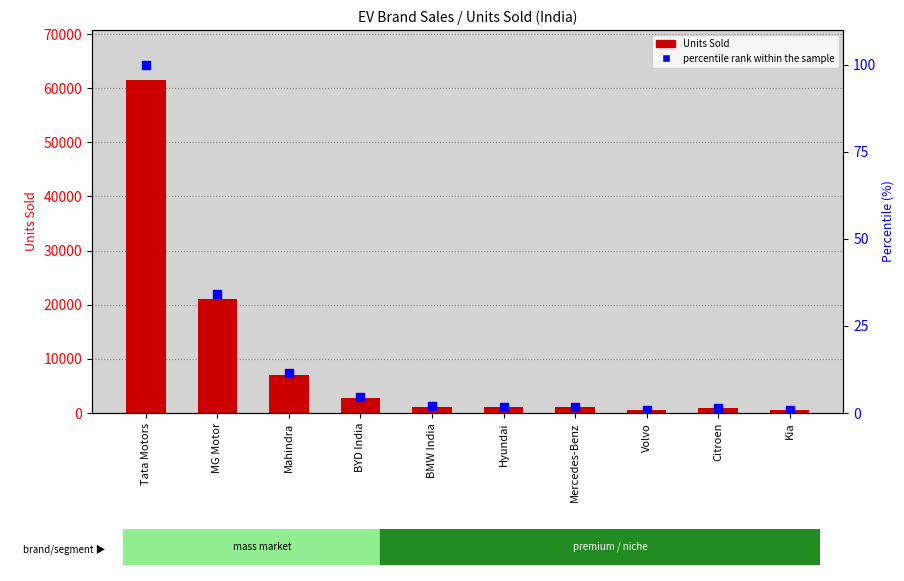

At which category is the sum across all series the highest?

Tata Motors